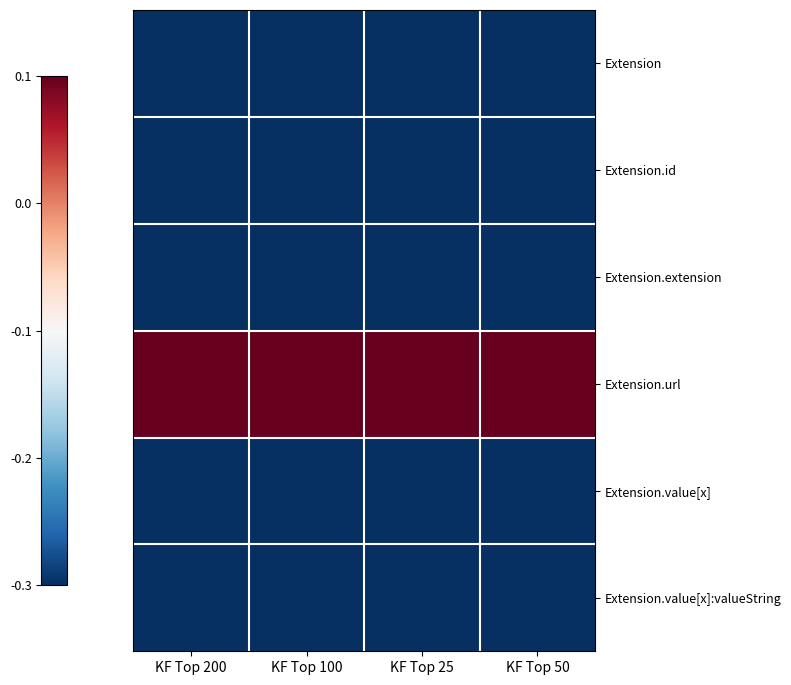

Reading left to right, transcribe all the data shown in this chart.

Extension: KF Top 200=-0.3	KF Top 100=-0.3	KF Top 25=-0.3	KF Top 50=-0.3
Extension.id: KF Top 200=-0.3	KF Top 100=-0.3	KF Top 25=-0.3	KF Top 50=-0.3
Extension.extension: KF Top 200=-0.3	KF Top 100=-0.3	KF Top 25=-0.3	KF Top 50=-0.3
Extension.url: KF Top 200=0.1	KF Top 100=0.1	KF Top 25=0.1	KF Top 50=0.1
Extension.value[x]: KF Top 200=-0.3	KF Top 100=-0.3	KF Top 25=-0.3	KF Top 50=-0.3
Extension.value[x]:valueString: KF Top 200=-0.3	KF Top 100=-0.3	KF Top 25=-0.3	KF Top 50=-0.3